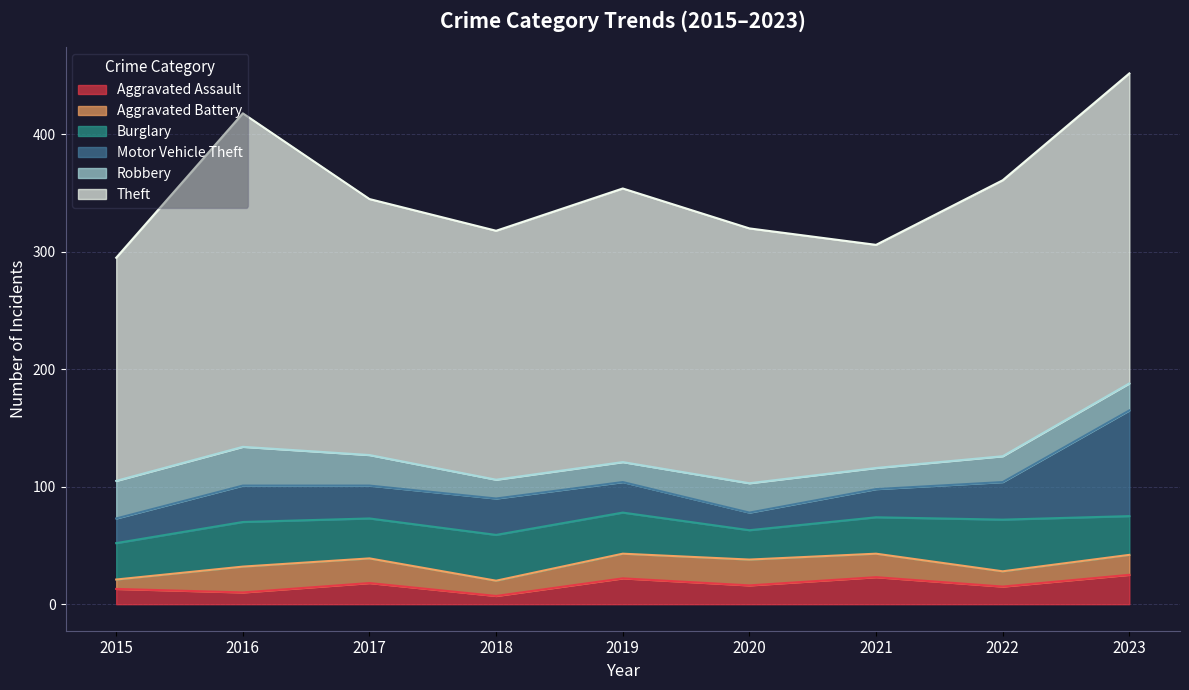

How many data points in Burglary are less than 34?

4